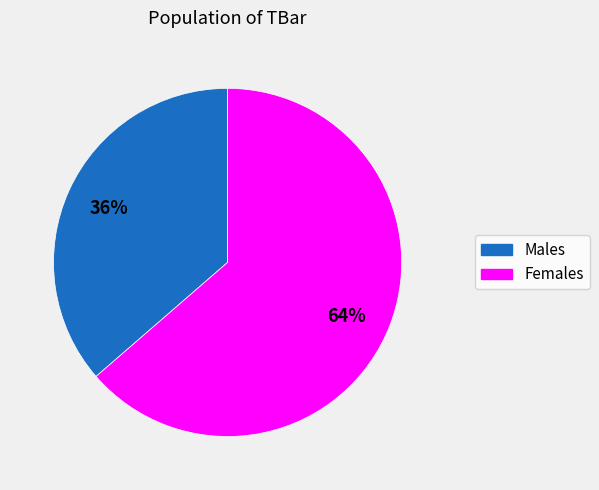

Is it true that Females is 64% of the pie?

True